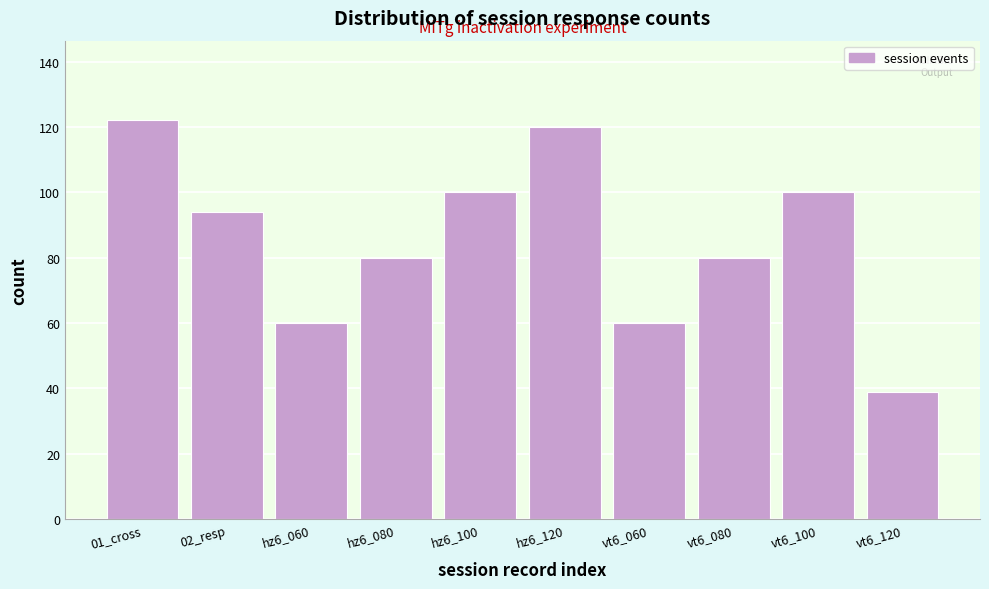

Reading left to right, transcribe all the data shown in this chart.

01_cross=122	02_resp=94	hz6_060=60	hz6_080=80	hz6_100=100	hz6_120=120	vt6_060=60	vt6_080=80	vt6_100=100	vt6_120=39